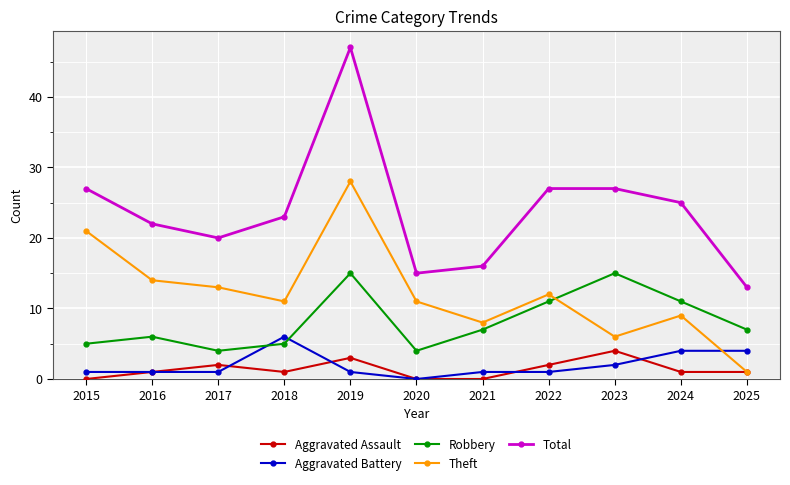

Reading right to left, transcribe all the data shown in this chart.

Aggravated Assault: 2025=1	2024=1	2023=4	2022=2	2021=0	2020=0	2019=3	2018=1	2017=2	2016=1	2015=0
Aggravated Battery: 2025=4	2024=4	2023=2	2022=1	2021=1	2020=0	2019=1	2018=6	2017=1	2016=1	2015=1
Robbery: 2025=7	2024=11	2023=15	2022=11	2021=7	2020=4	2019=15	2018=5	2017=4	2016=6	2015=5
Theft: 2025=1	2024=9	2023=6	2022=12	2021=8	2020=11	2019=28	2018=11	2017=13	2016=14	2015=21
Total: 2025=13	2024=25	2023=27	2022=27	2021=16	2020=15	2019=47	2018=23	2017=20	2016=22	2015=27